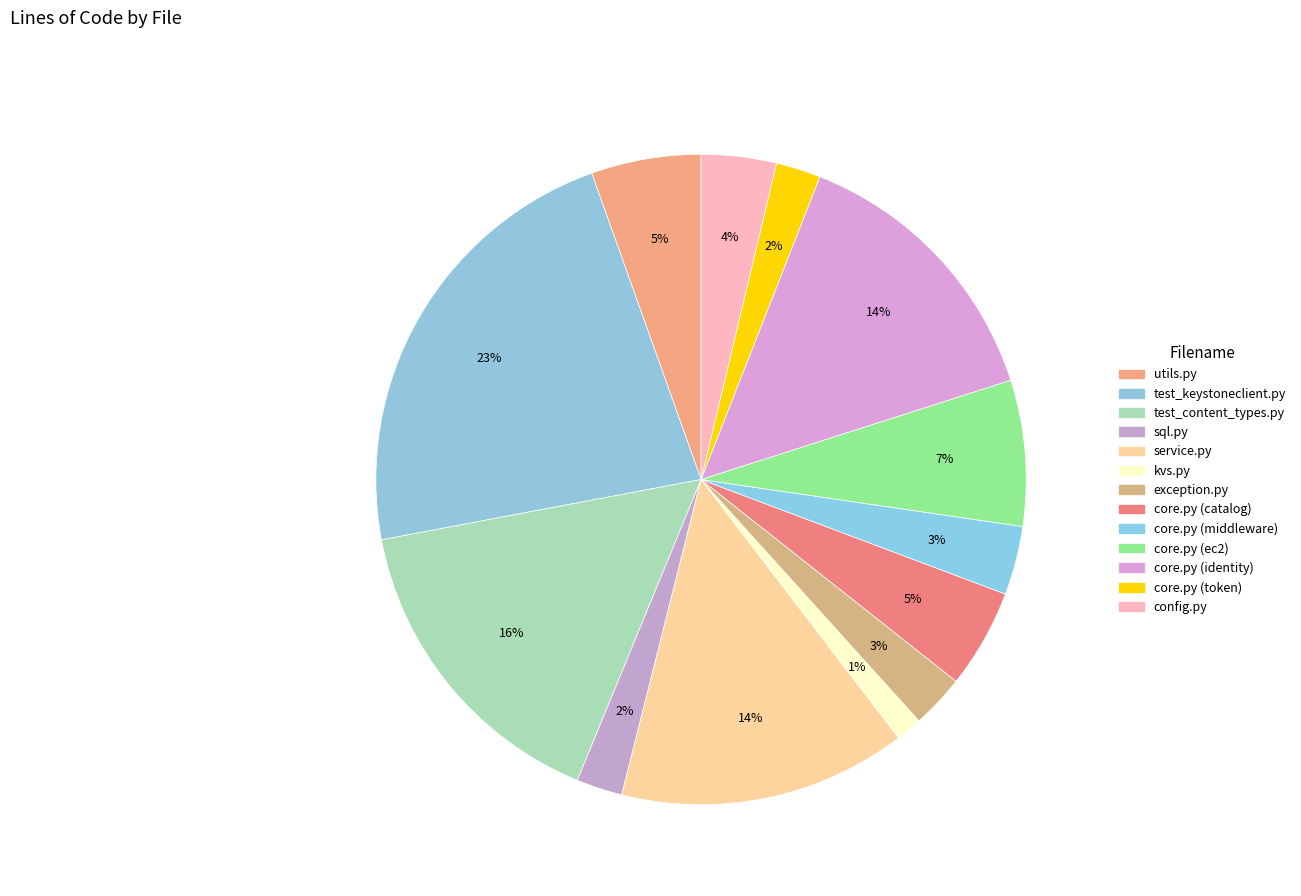

Between core.py (ec2) and core.py (middleware), which is larger?

core.py (ec2)